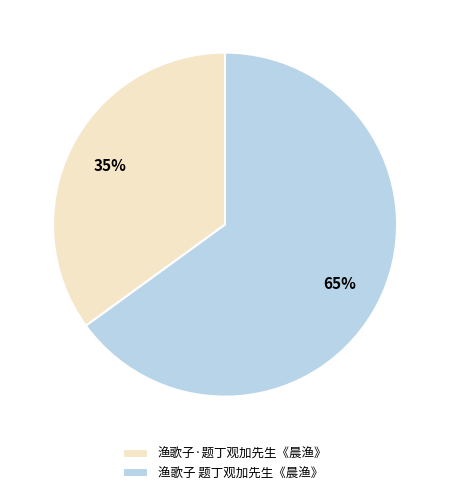

What is the majority slice?

渔歌子 题丁观加先生《晨渔》